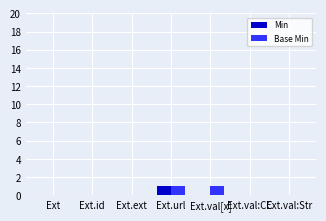

Which series changed the most between Ext.url and Ext.val[x]?

Min